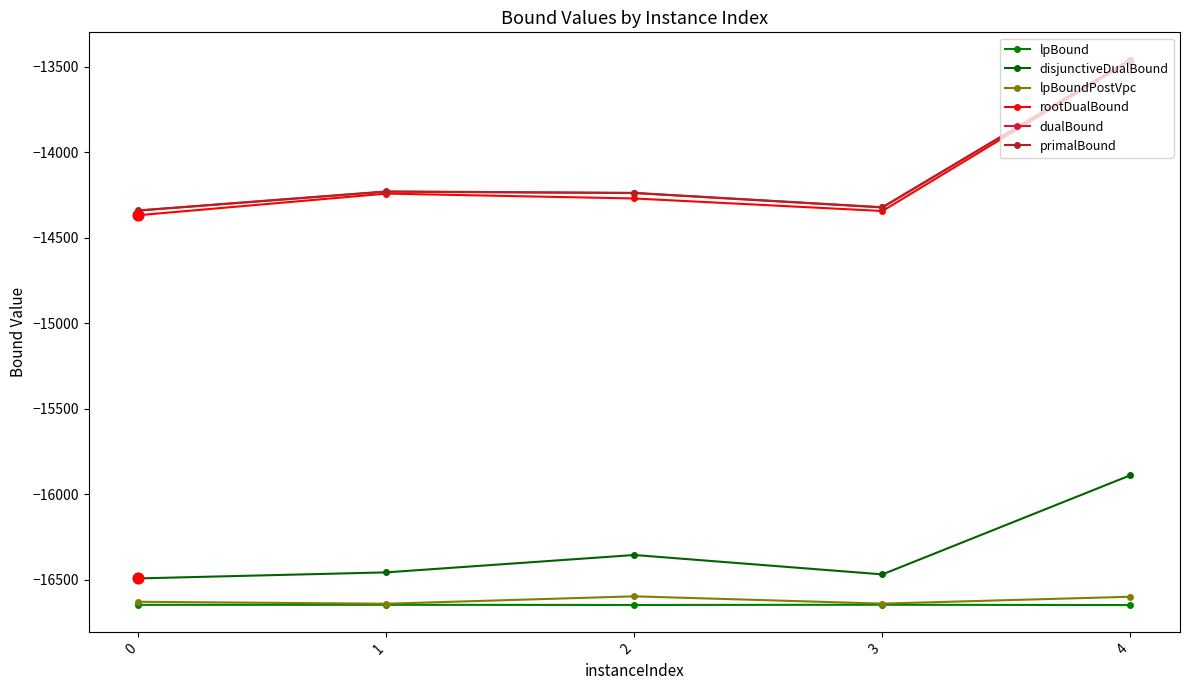

Which series has the largest total across all categories?

primalBound